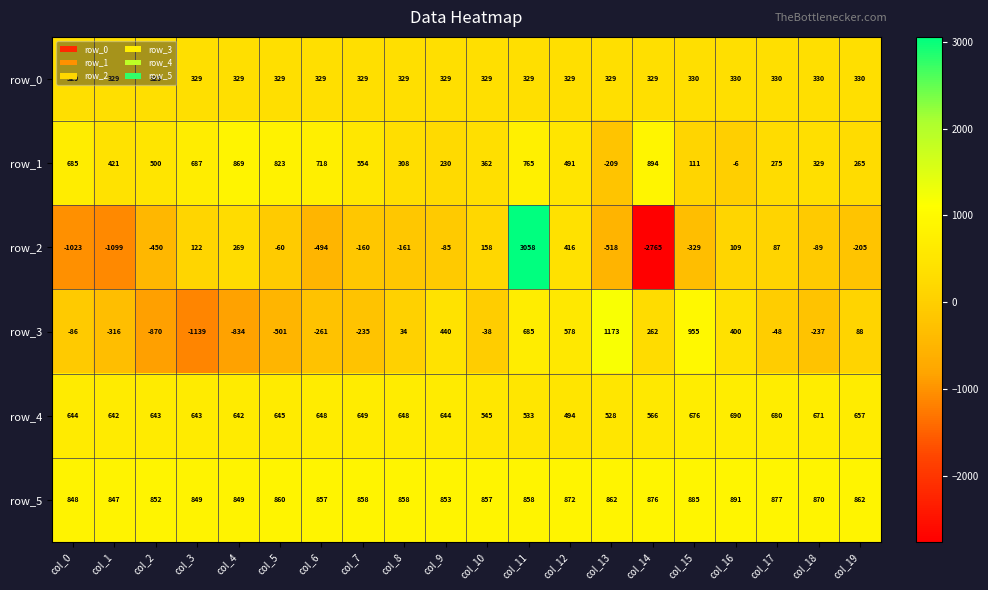

How many data points in row_0 are above 329?

5